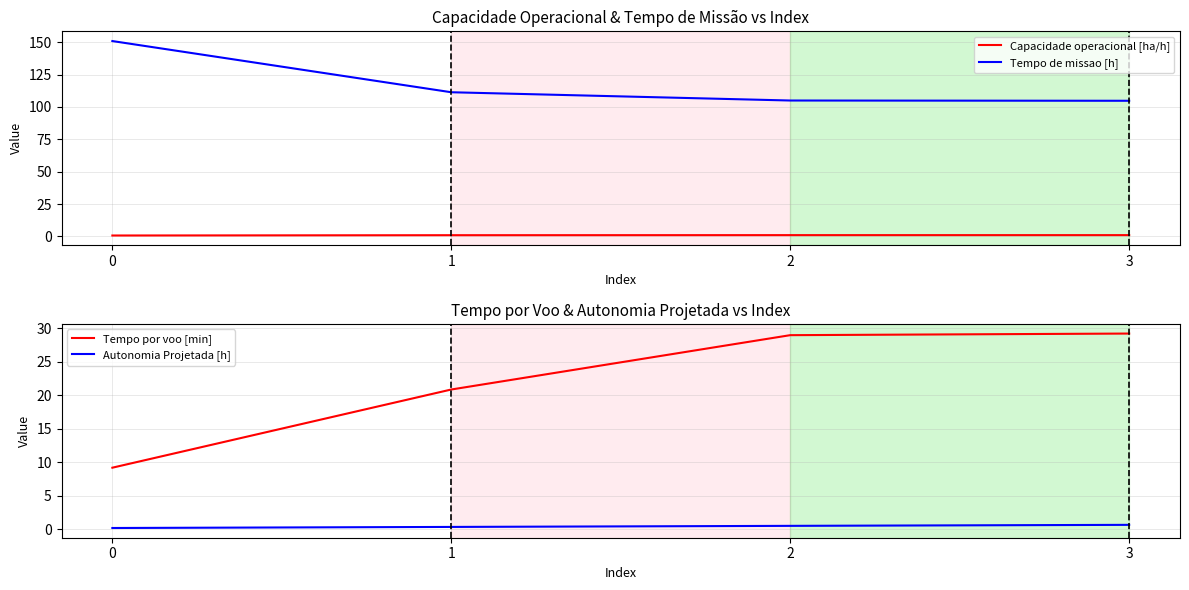

What is the spread (max minus min) of values at 2?

104.5